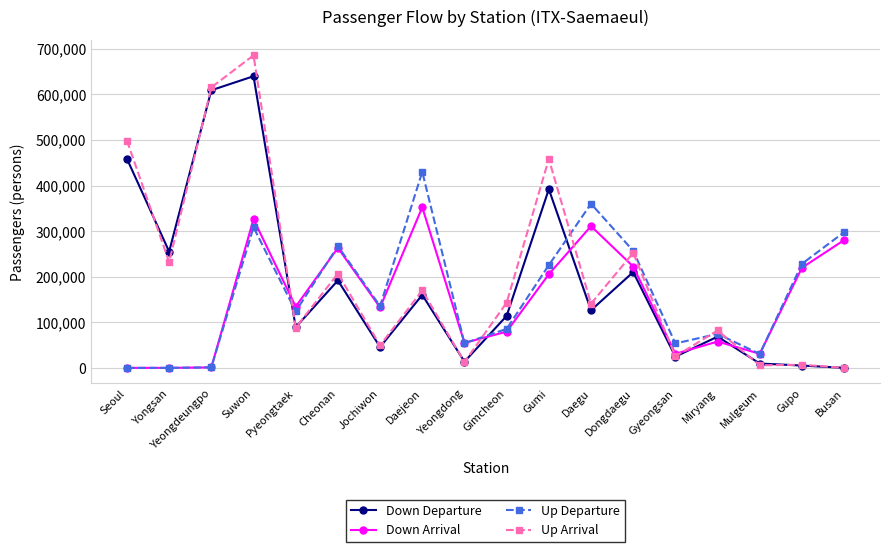

True or false: Down Arrival has more than 0 points higher than both neighbors.

True